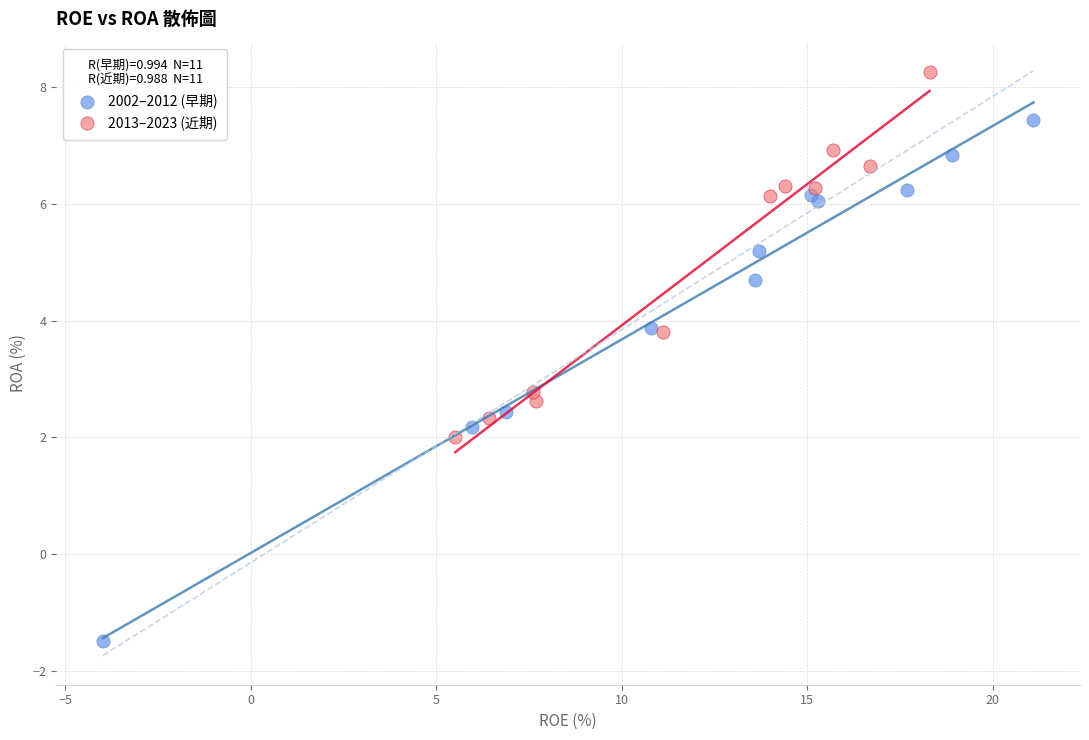

Which series contains the lowest Y value?

2002–2012 (早期)